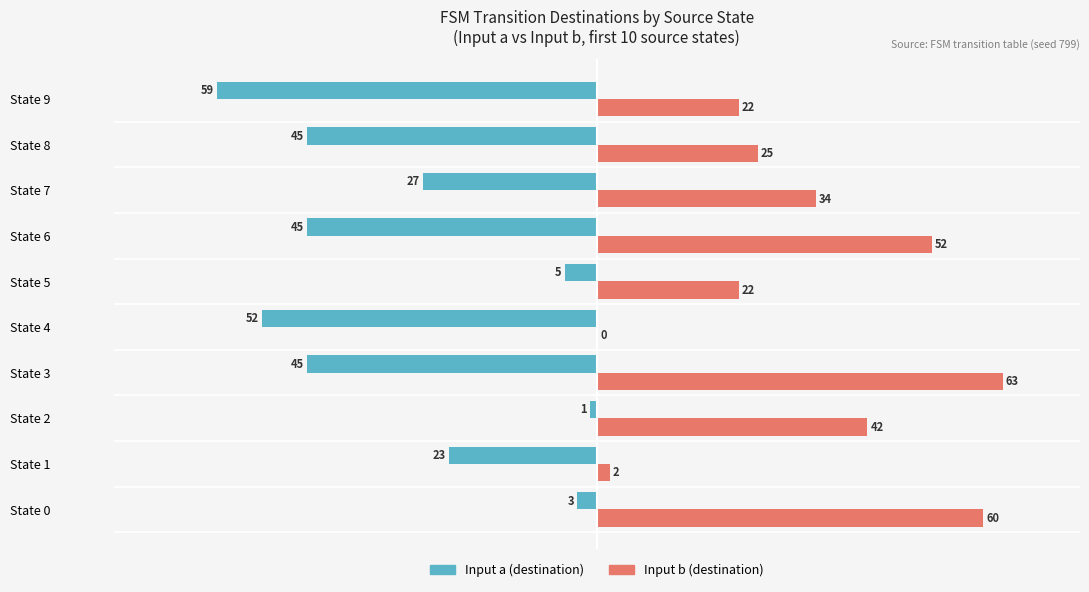

At which label is Input b (destination) closest to 31?

State 7